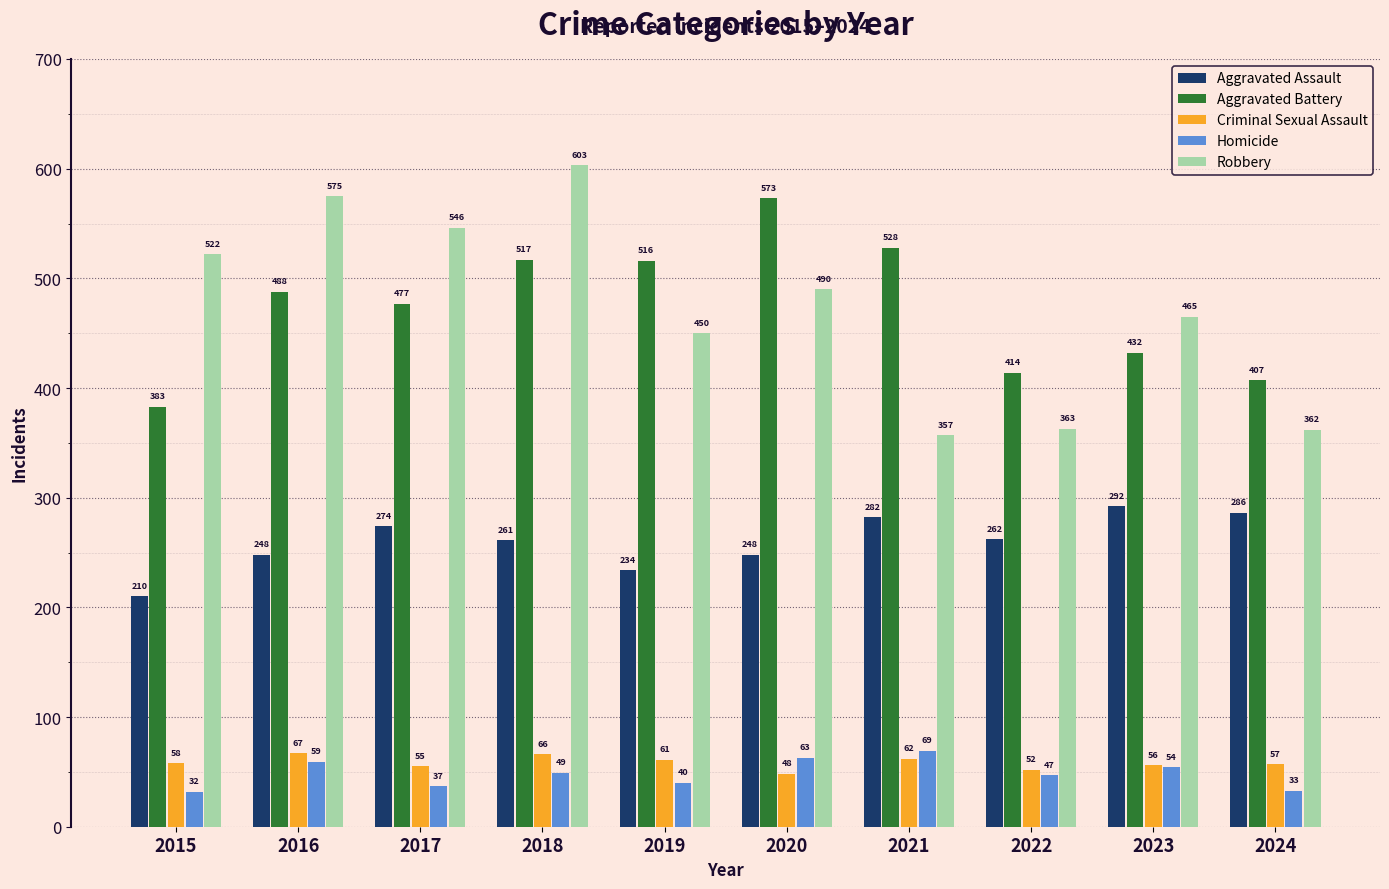

Count the number of categories in the chart.

10